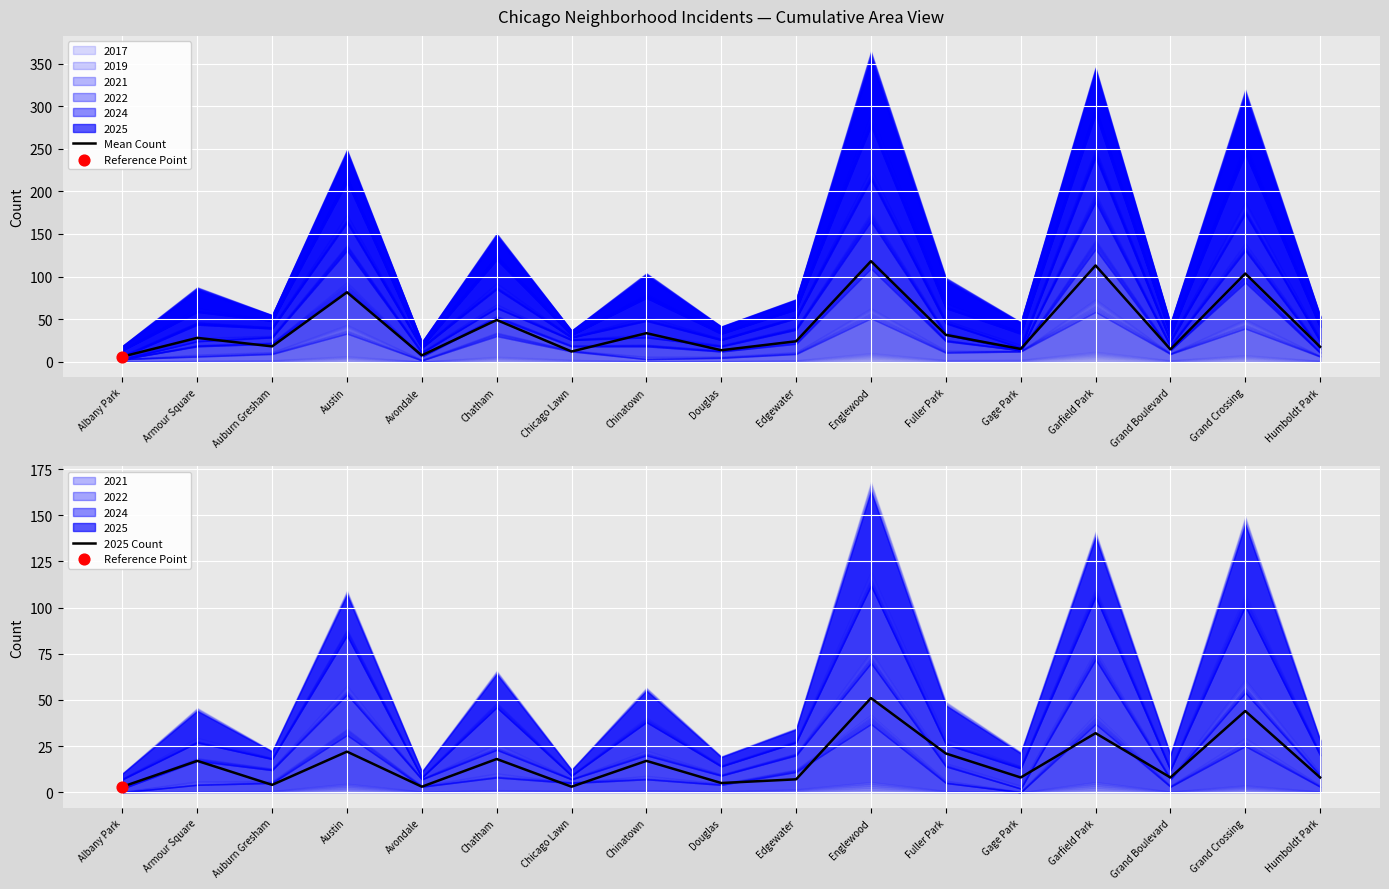

Is the value of 2025 Count at Douglas greater than the value of Mean Count at Englewood?

No